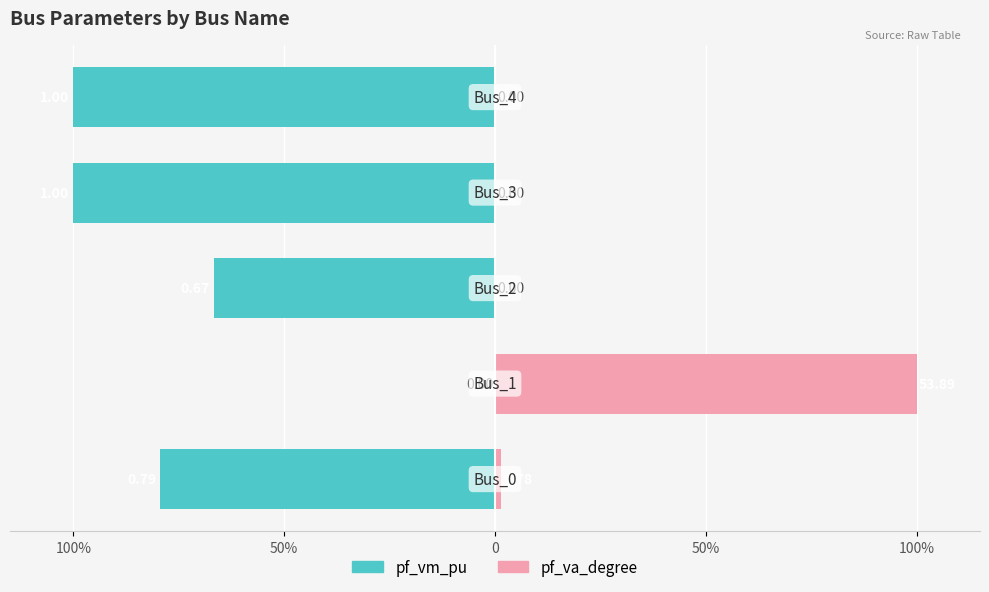

Rank the series at 50% from highest to lowest value.

pf_va_degree, pf_vm_pu